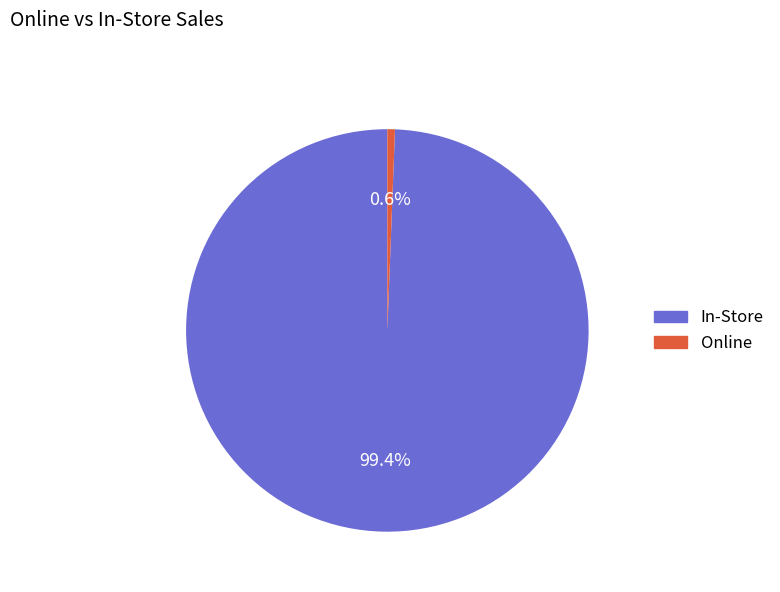

Does any single category account for the majority?

Yes